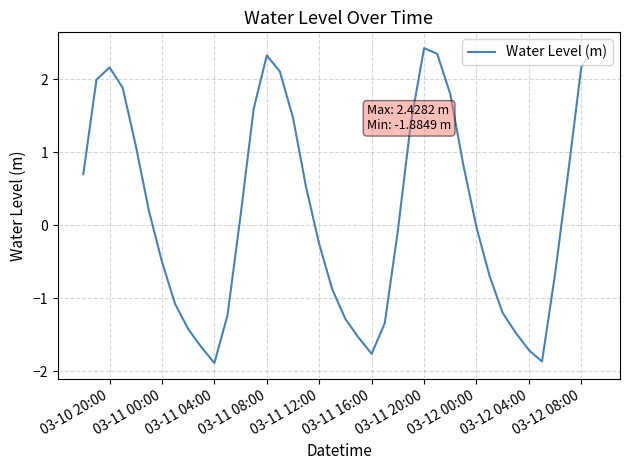

How many distinct data groups are displayed?

1